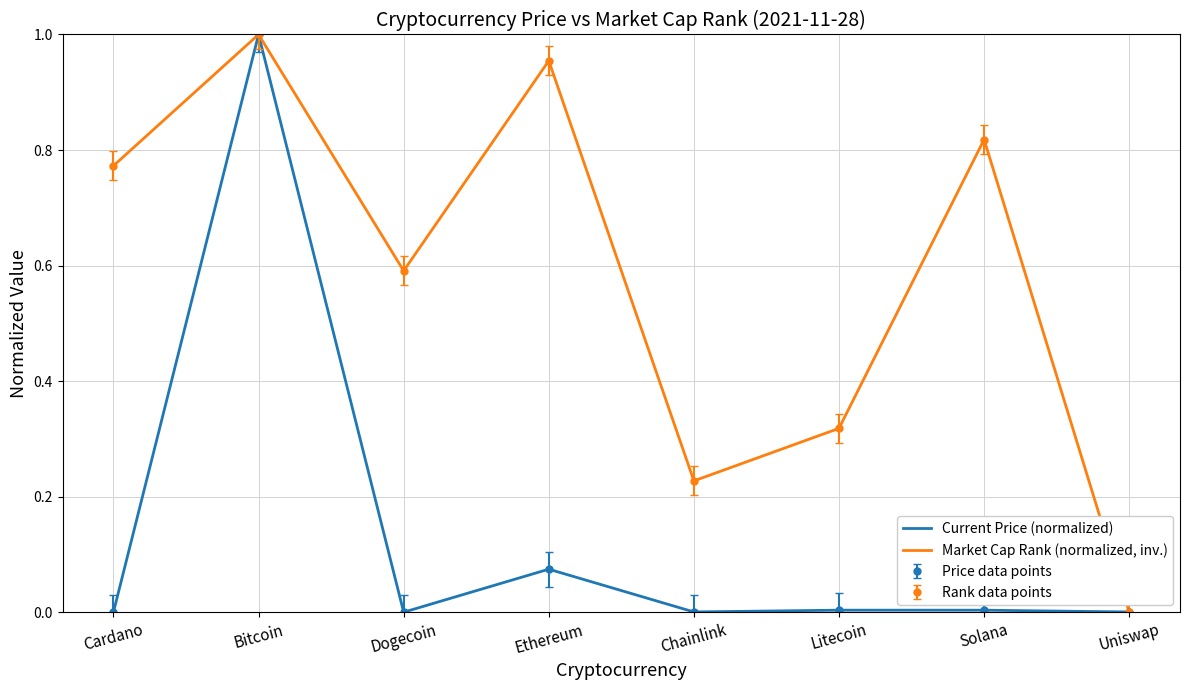

What is the label of the 3rd point from the left?

Dogecoin